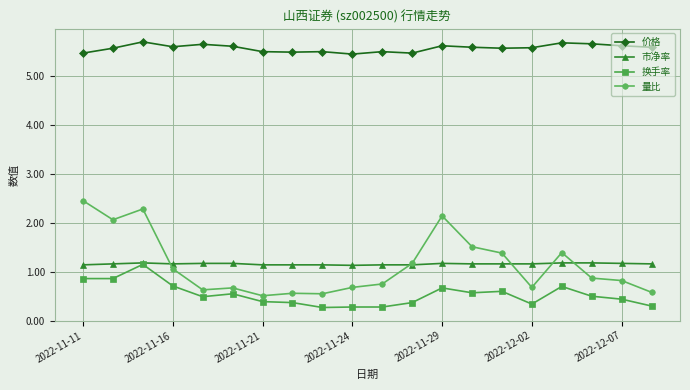

What is the maximum value shown in the chart?

5.7